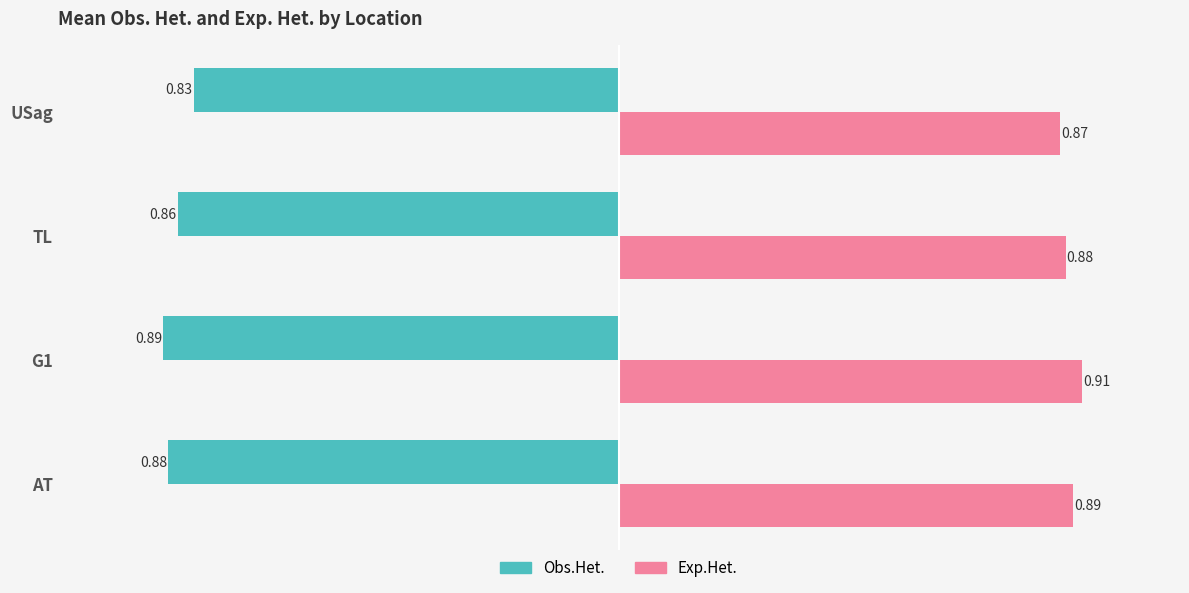

Is the value of Obs.Het. at USag greater than the value of Exp.Het. at AT?

No